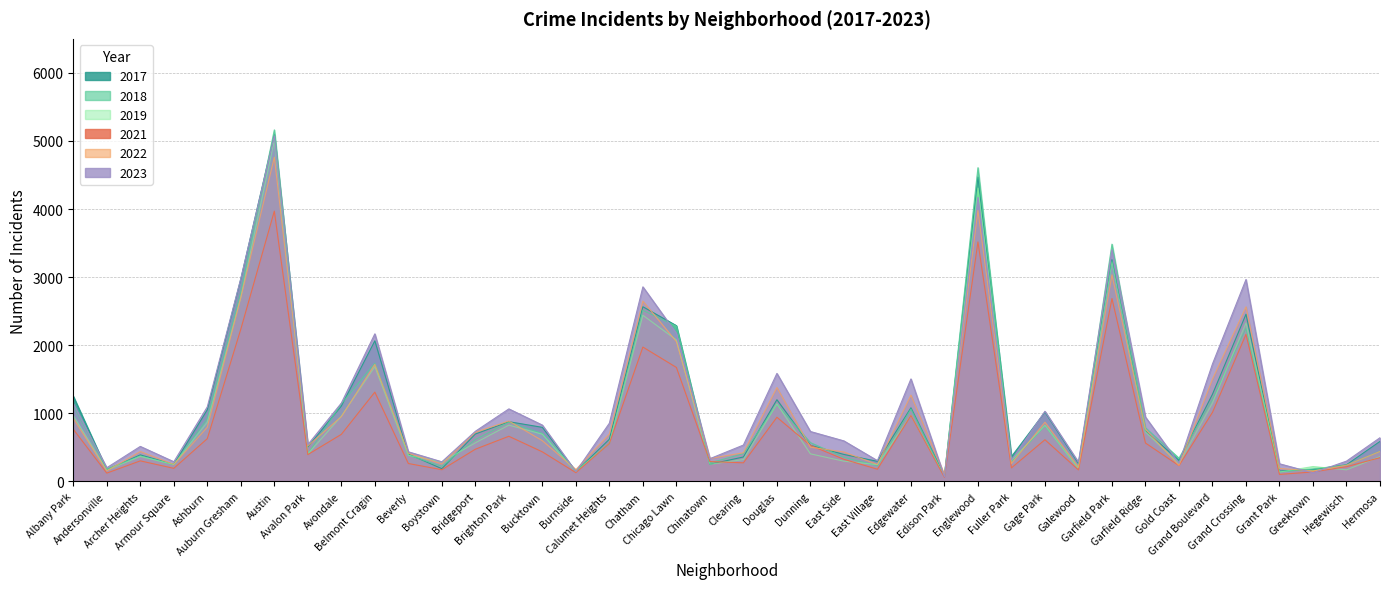

What is the difference between the highest and lowest values at Grand Boulevard?

711